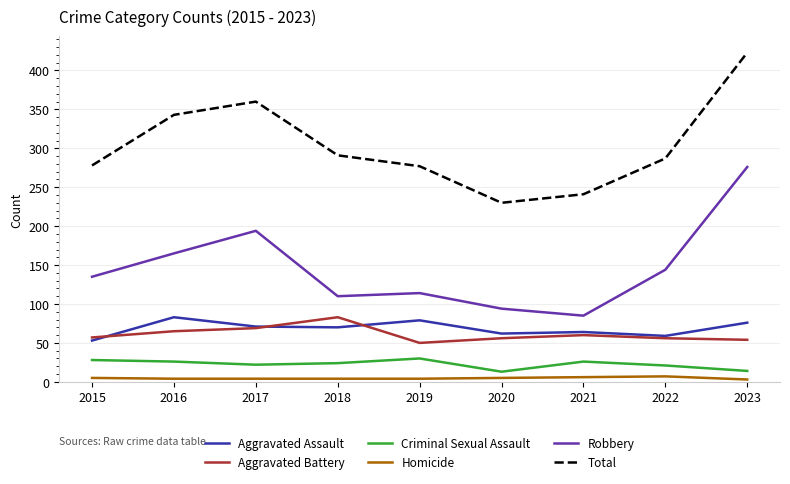

What is the difference between the second highest and second lowest values in the Aggravated Battery series?

15